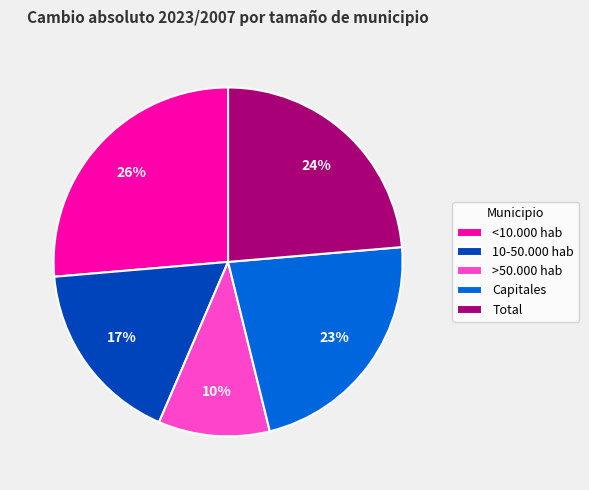

True or false: >50.000 hab accounts for 16% of the total.

False